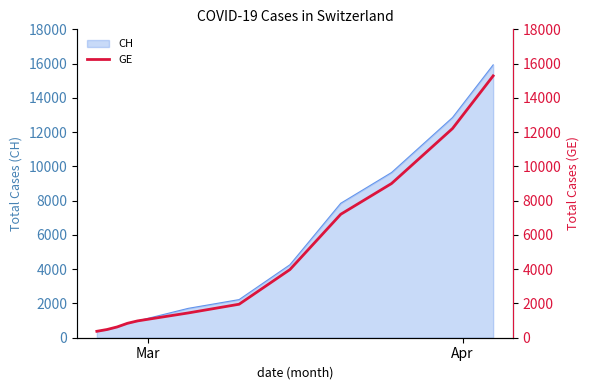

What is the lowest value of the CH series?

375